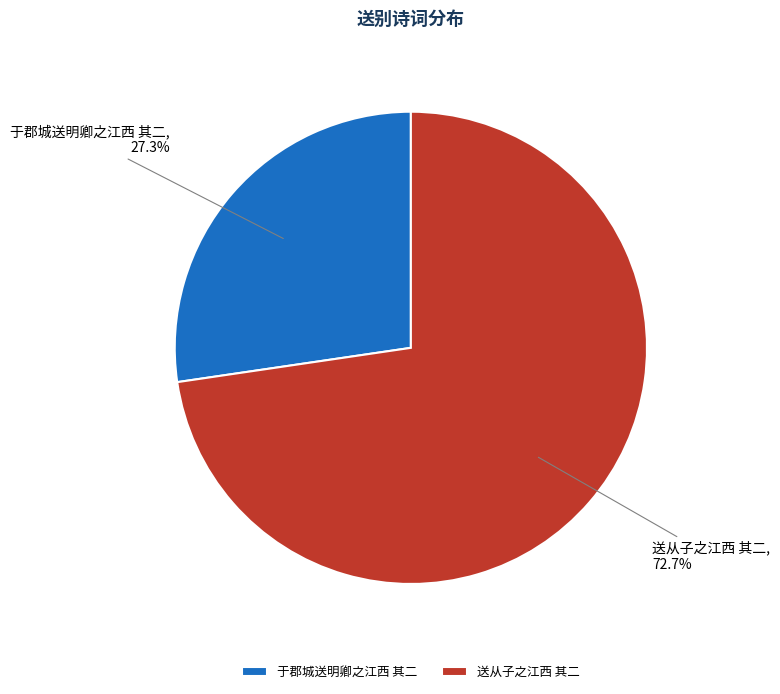

Rank the categories by value from lowest to highest.

于郡城送明卿之江西 其二, 送从子之江西 其二